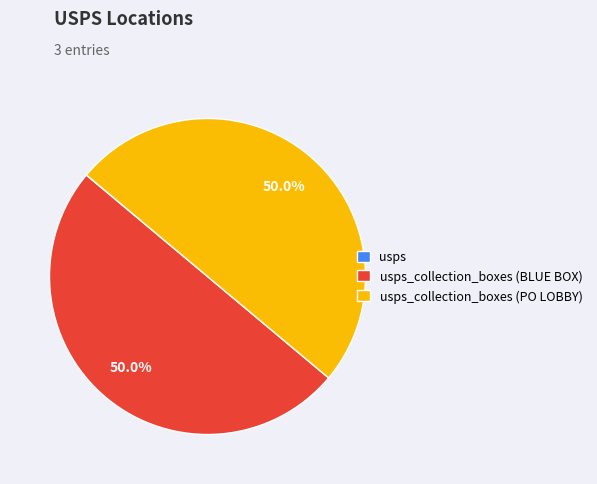

Which category has the smallest portion of the pie?

usps